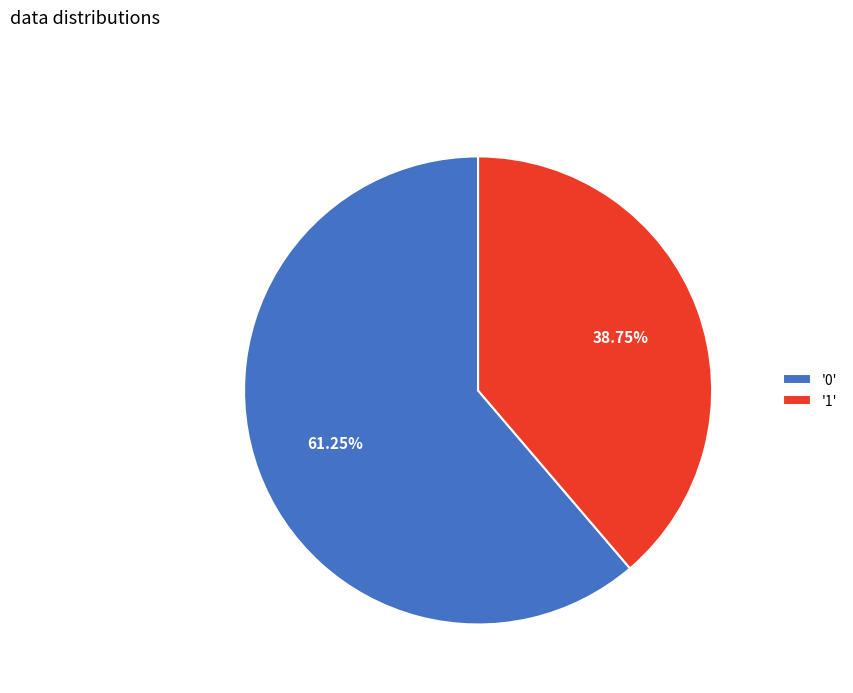

Which slice is the smallest?

'1'